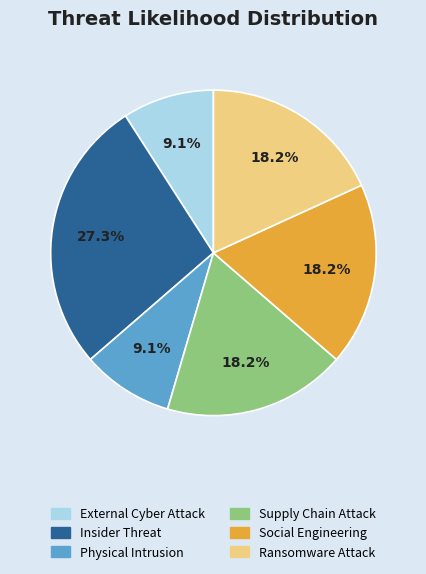

Which slice is the largest?

Insider Threat